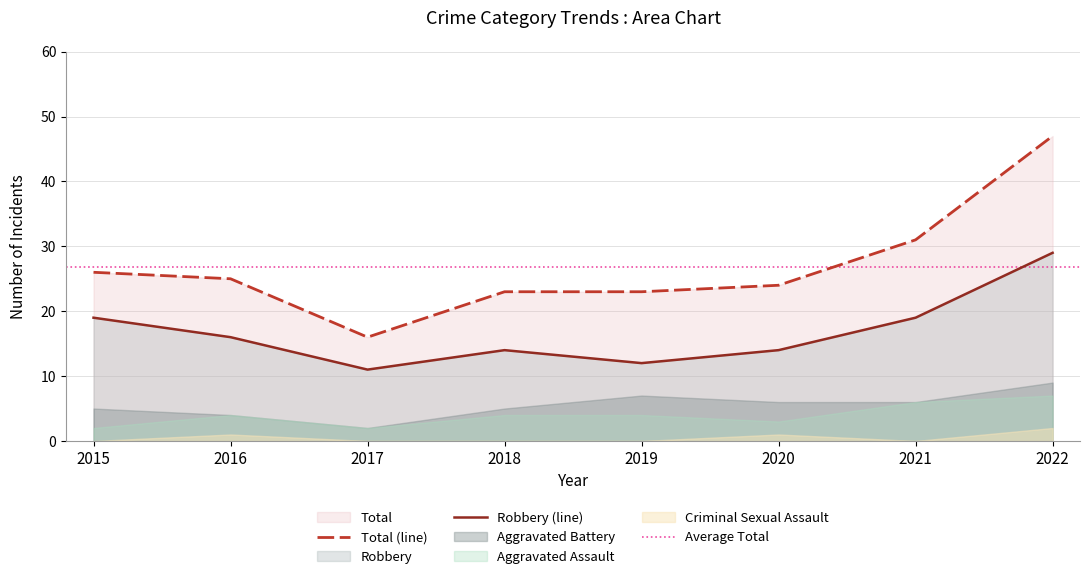

Reading left to right, list all the values displayed in this chart.

Aggravated Assault: 2015=2	2016=4	2017=2	2018=4	2019=4	2020=3	2021=6	2022=7
Aggravated Battery: 2015=5	2016=4	2017=2	2018=5	2019=7	2020=6	2021=6	2022=9
Criminal Sexual Assault: 2015=0	2016=1	2017=0	2018=0	2019=0	2020=1	2021=0	2022=2
Robbery: 2015=19	2016=16	2017=11	2018=14	2019=12	2020=14	2021=19	2022=29
Total: 2015=26	2016=25	2017=16	2018=23	2019=23	2020=24	2021=31	2022=47